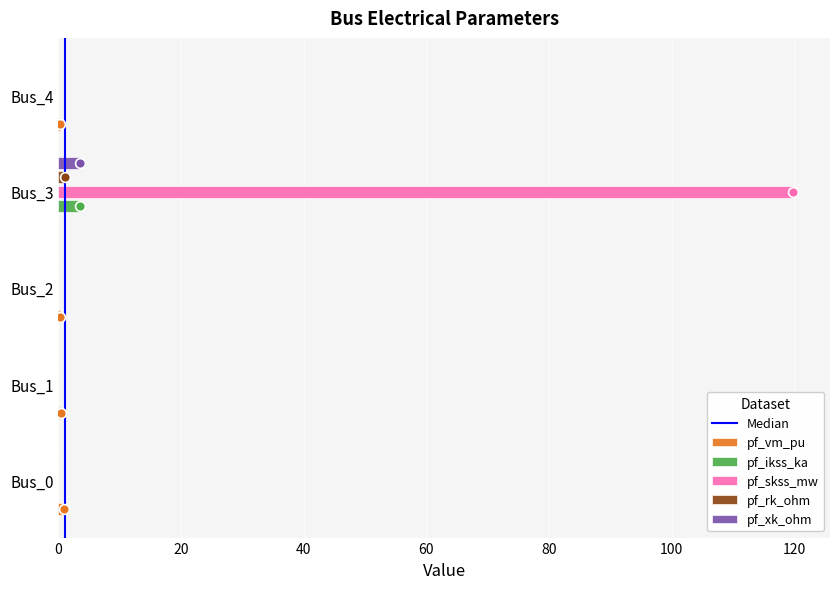

Which series contains the highest Y value?

pf_skss_mw